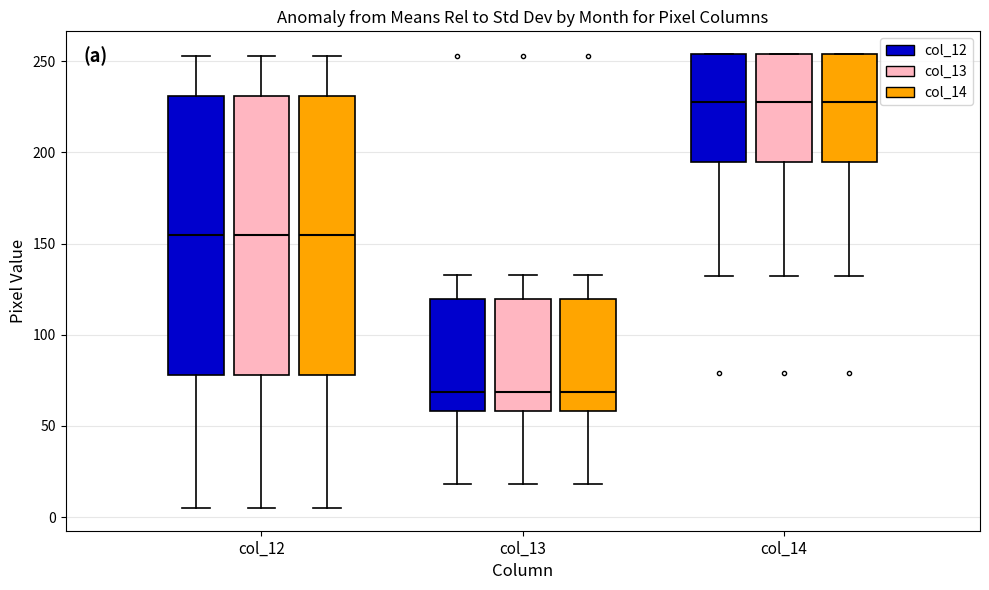

Where does the upper whisker of the box for col_12 (col_12) end on the y-axis? The values are not printed on the chart, so give them approximately, as read against the axis.

255